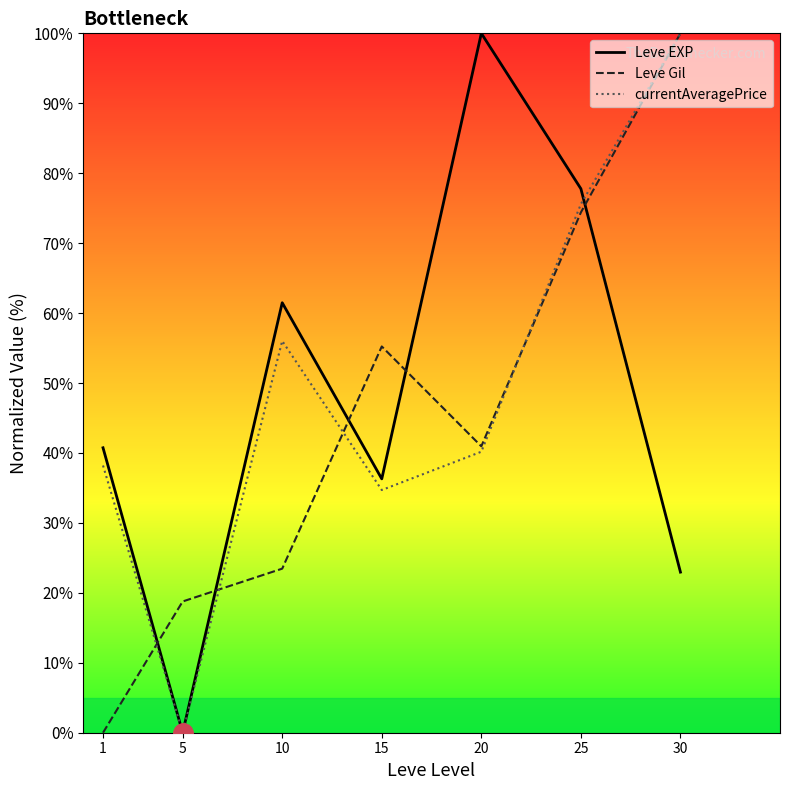

How many lines are shown in the chart?

3